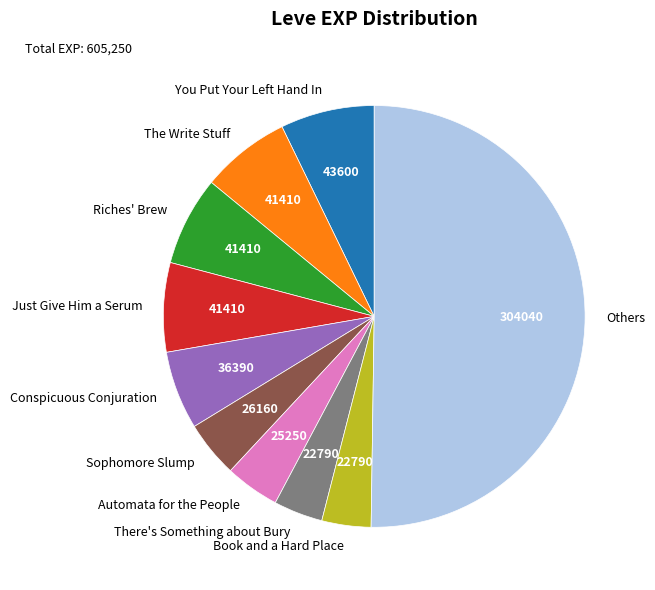

What is the largest slice in the pie chart?

Others